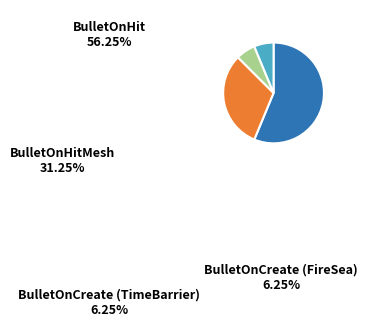

Which slice is the largest?

BulletOnHit